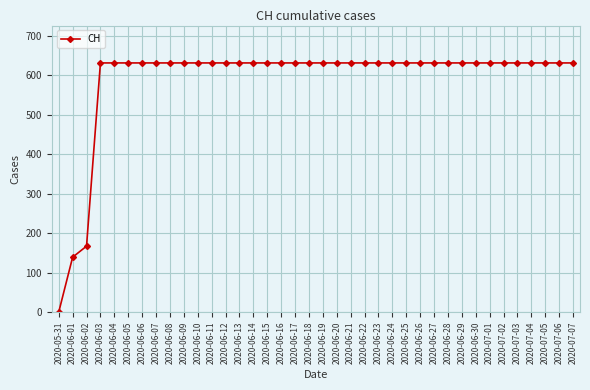

At which category does the chart reach its minimum across all series?

2020-05-31